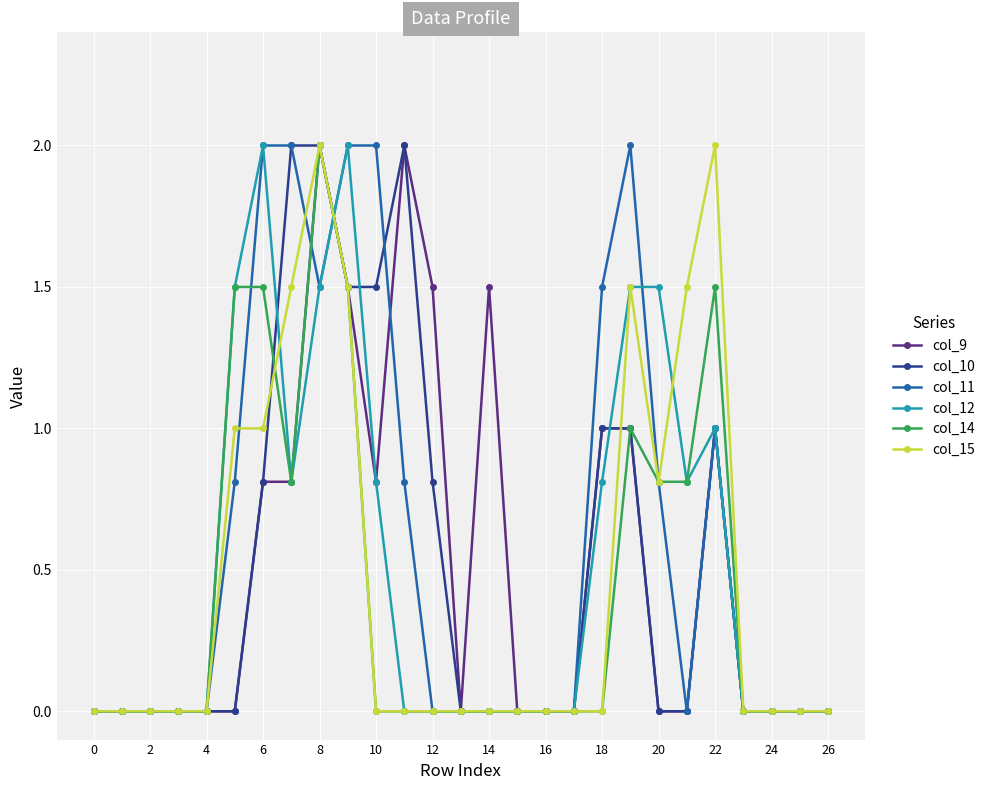

What is the maximum value for col_11?

2.0